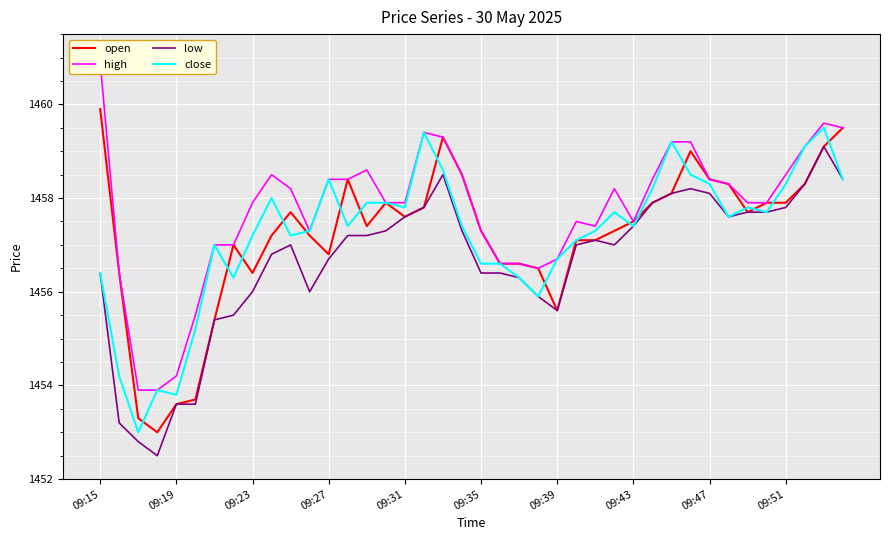

True or false: close and high cross at least once.

False